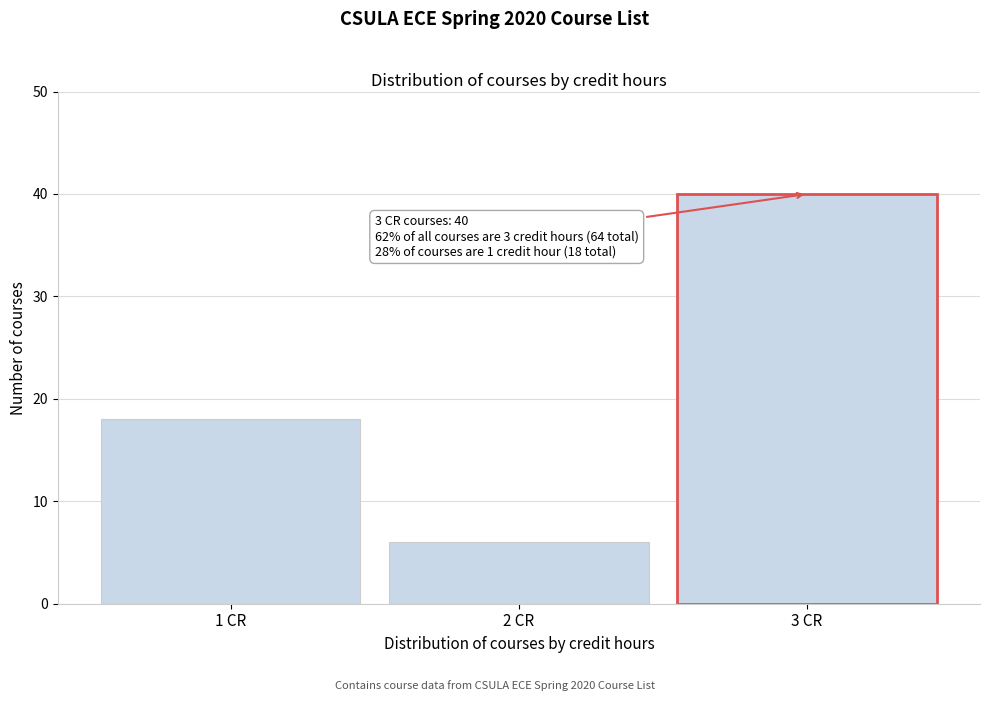

Reading left to right, what are all the values shown in this chart?

18	6	40